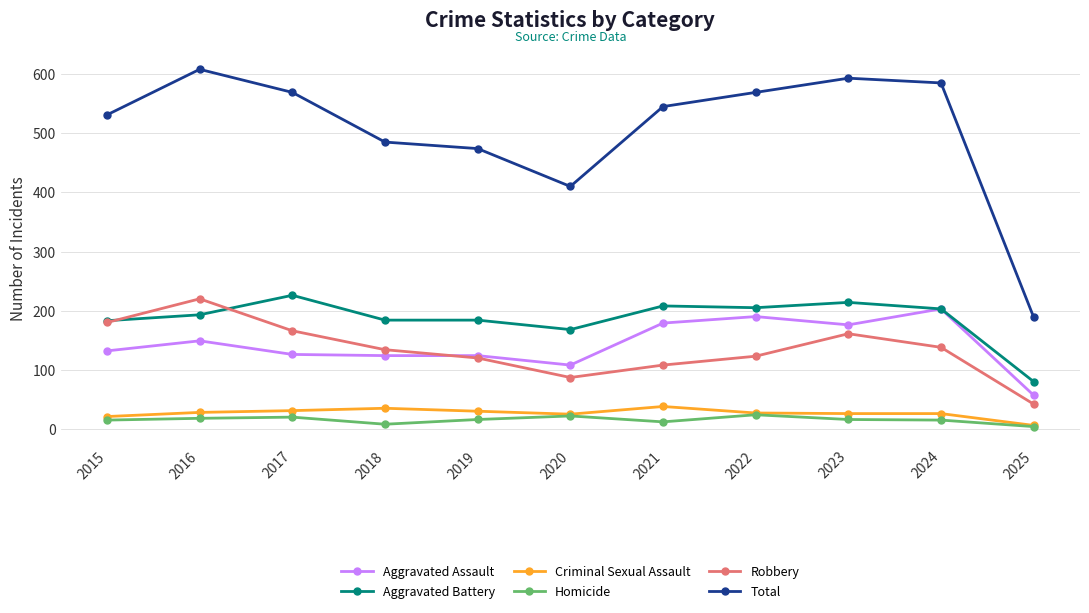

How many values in the Total series are below 545?

5